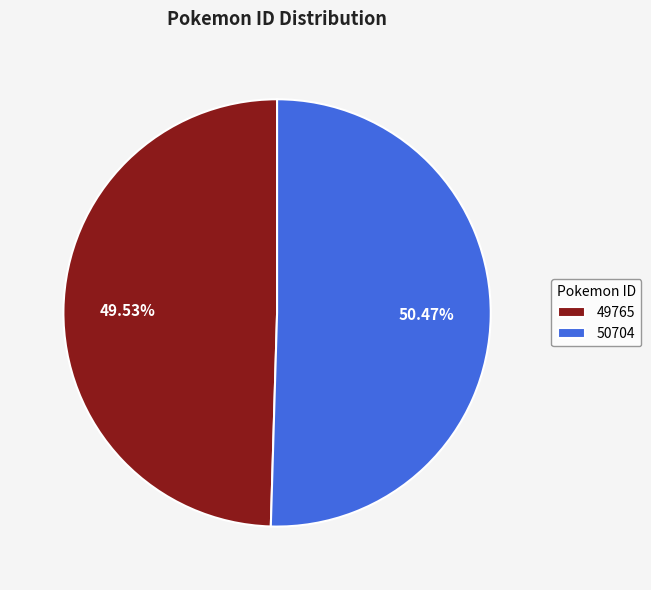

Is 50704 the majority of the pie?

Yes